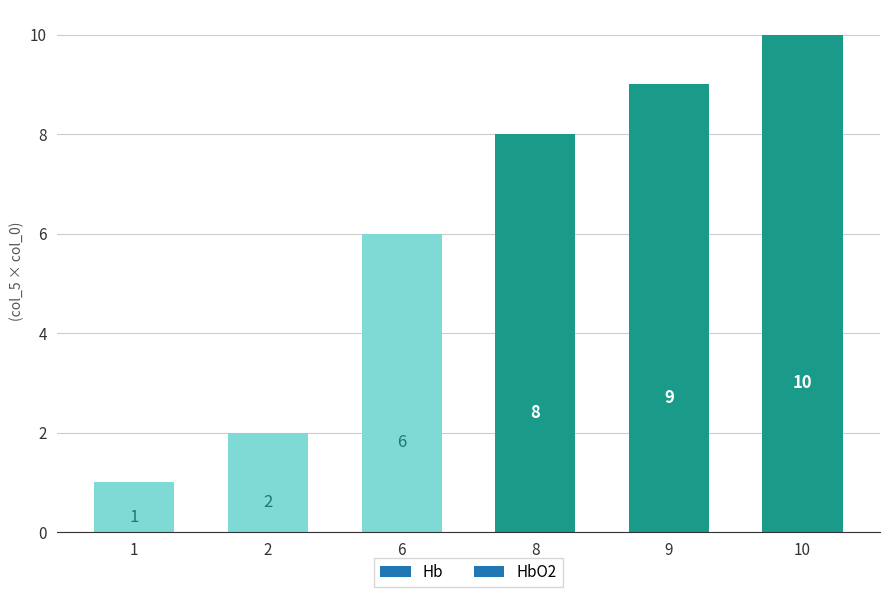

Where is the data nearest to the value 5?

6